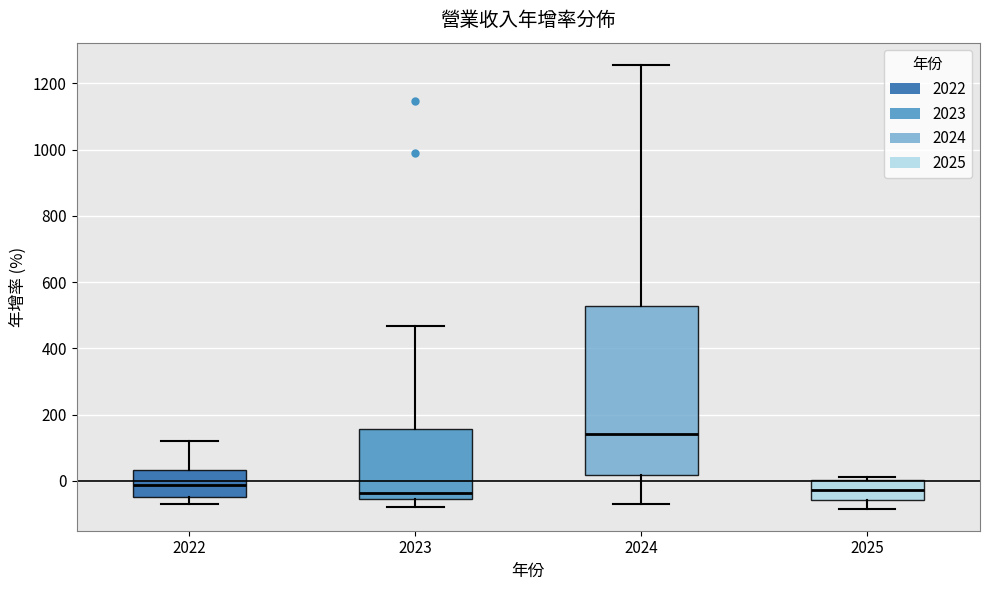

Which box's median line is the highest?

2024